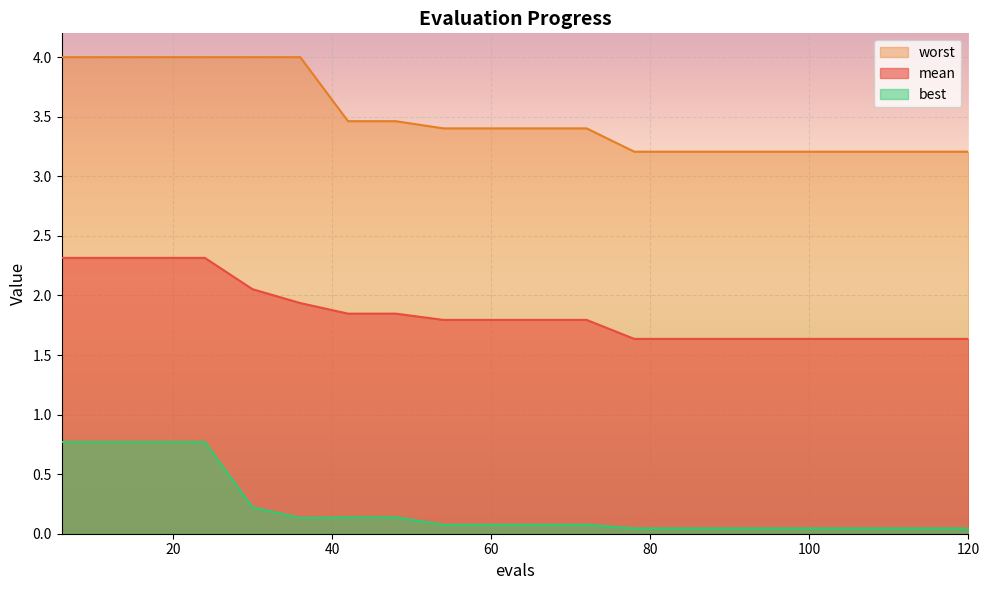

The value of worst at 66 is 1.2. True or false?

False